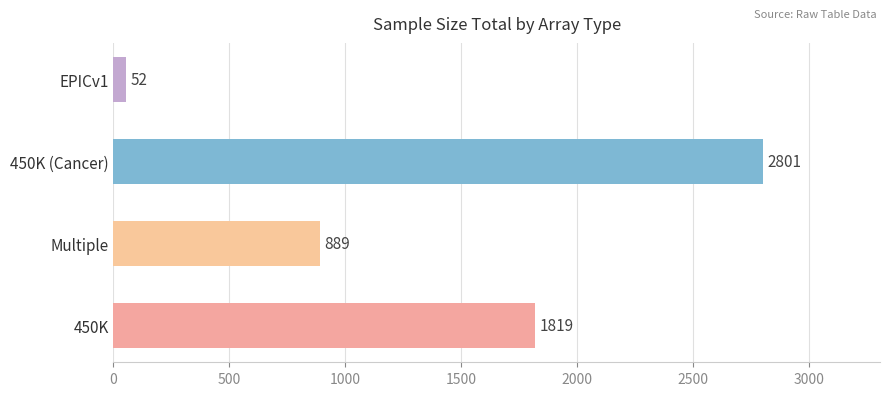

Rank the categories by value from lowest to highest.

EPICv1, Multiple, 450K, 450K (Cancer)